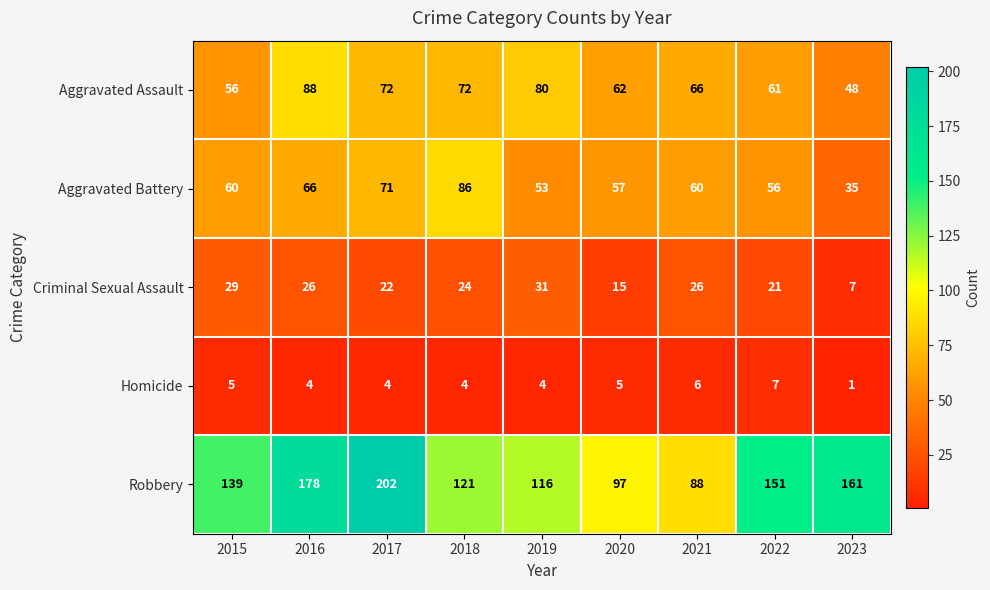

Which series has the largest total across all categories?

Robbery